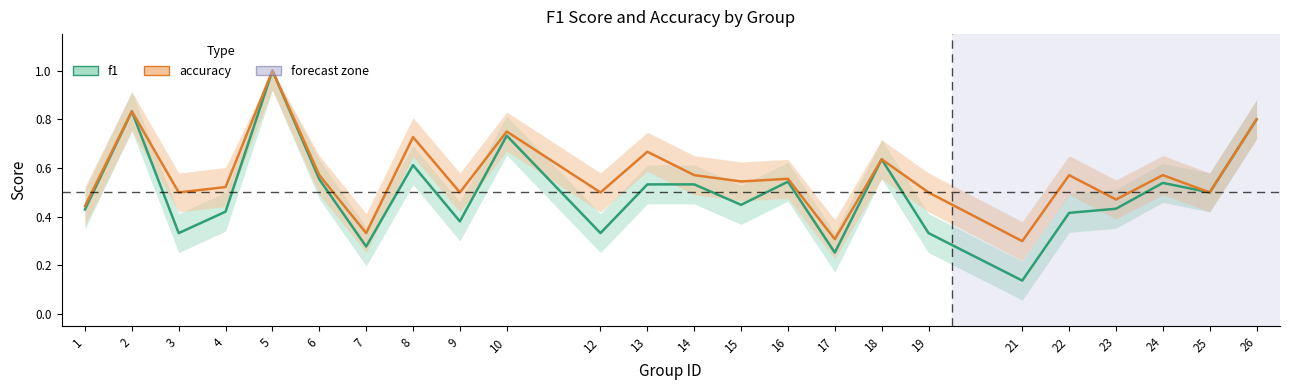

Does the chart have visible grid lines?

No